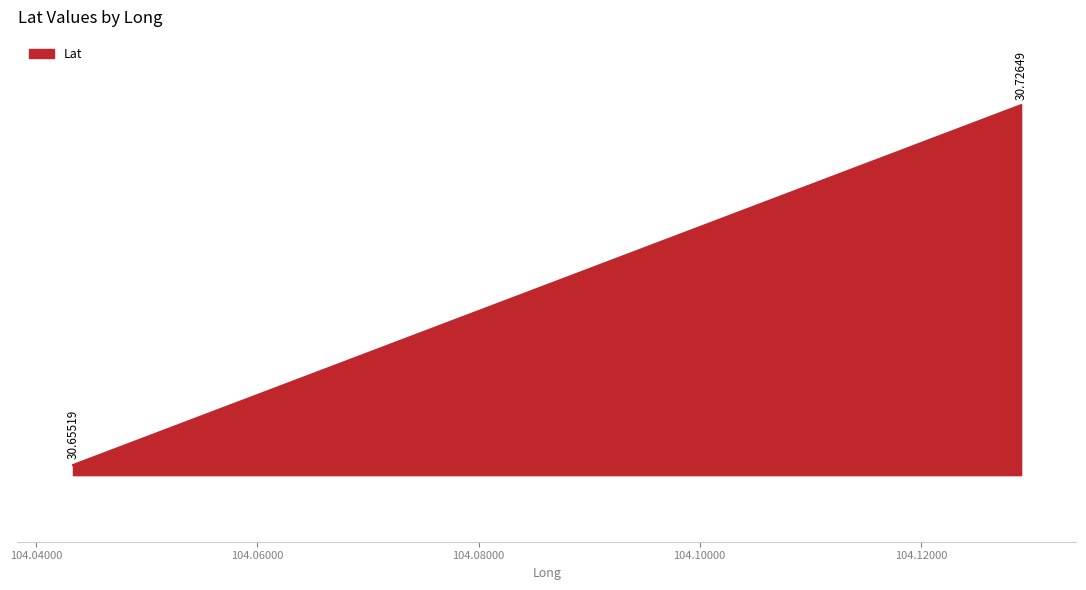

What is the value of the 1st point from the left?

30.7